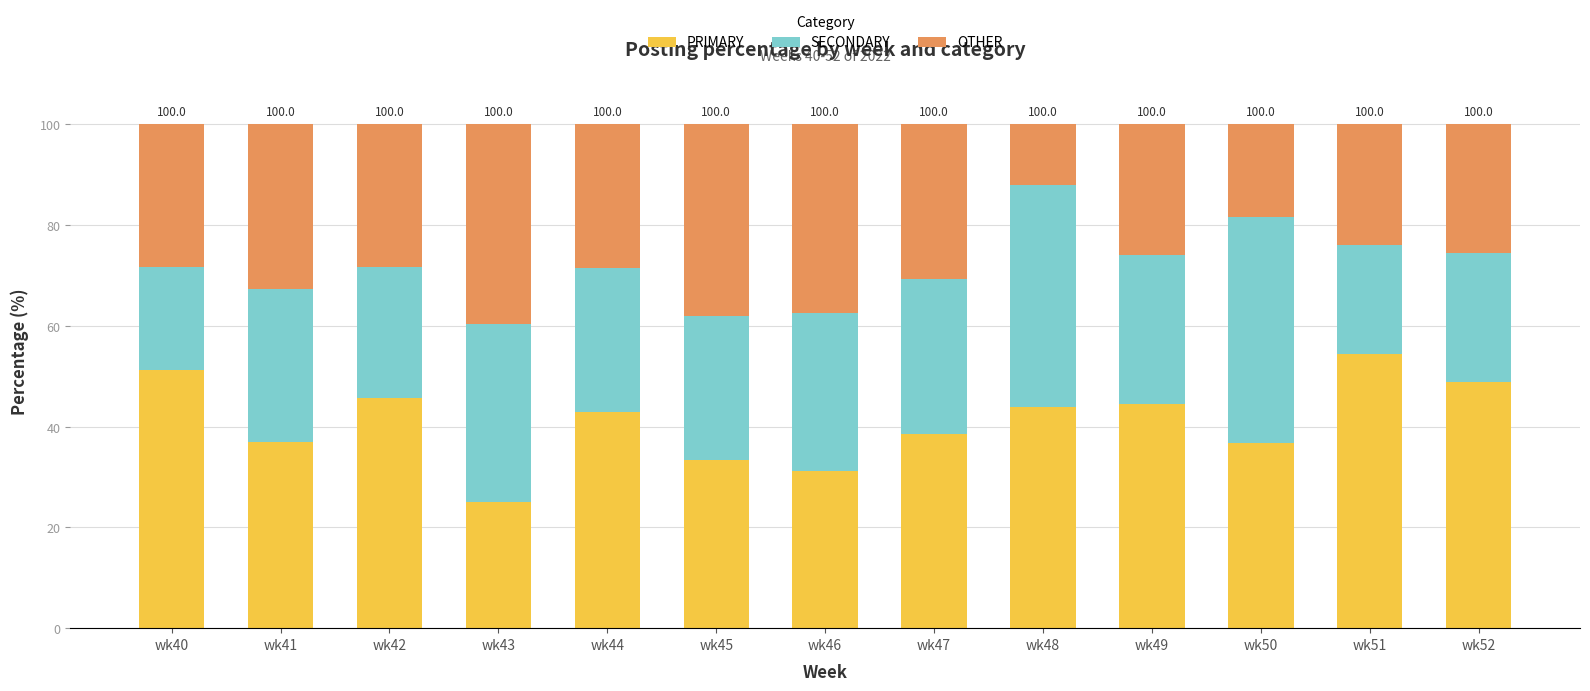

Which category has the highest value in the PRIMARY series?

wk51